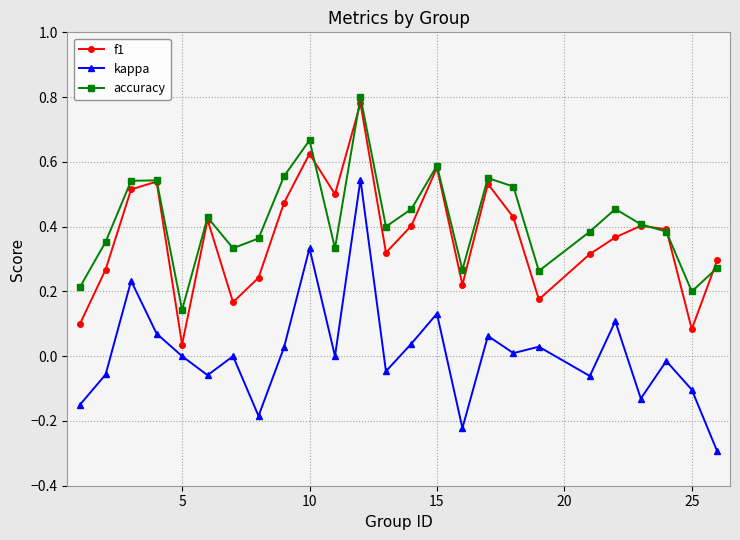

In f1, how many points are lower than both neighbors (excluding endpoints)?

7